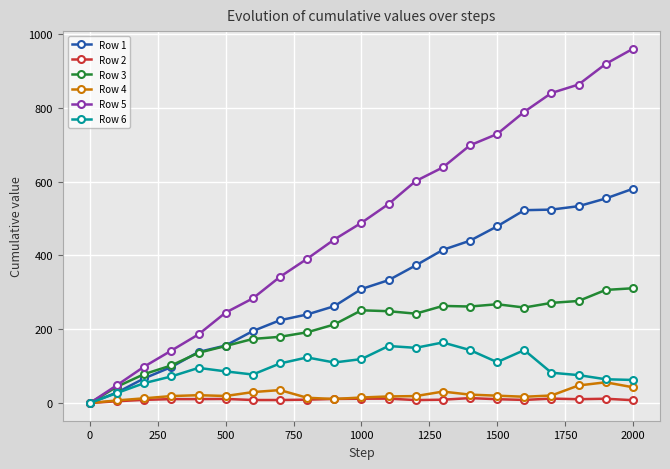

List the series in order of their peak value, lowest first.

Row 2, Row 4, Row 6, Row 3, Row 1, Row 5